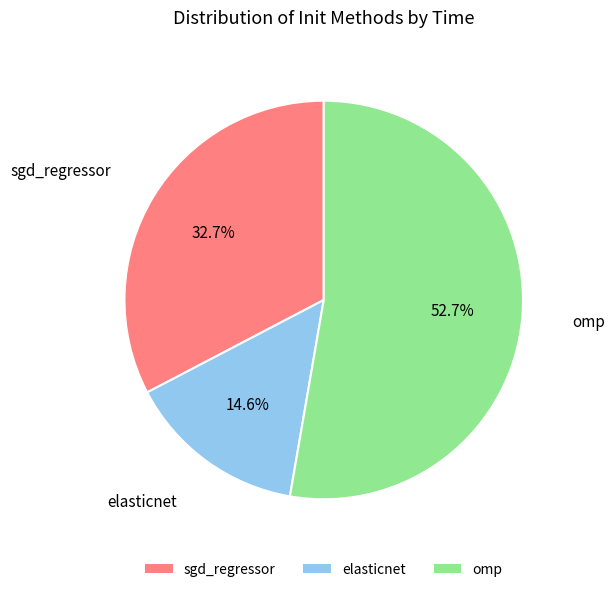

To the nearest percent, what percentage of the pie is omp?

53%